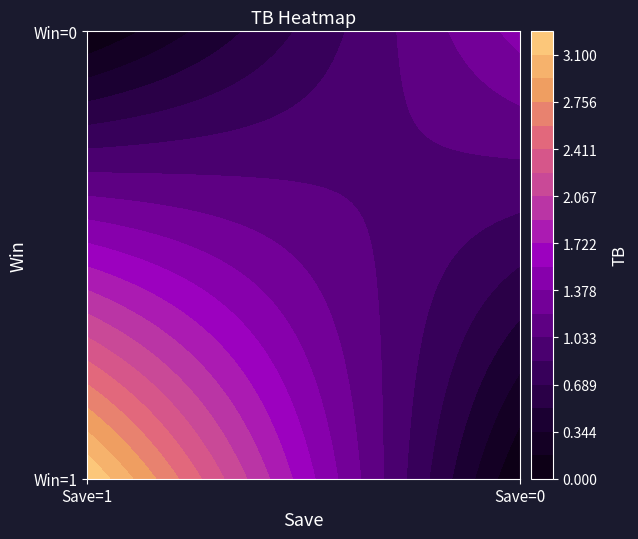

What is the average value of the Win=0 series?

0.7